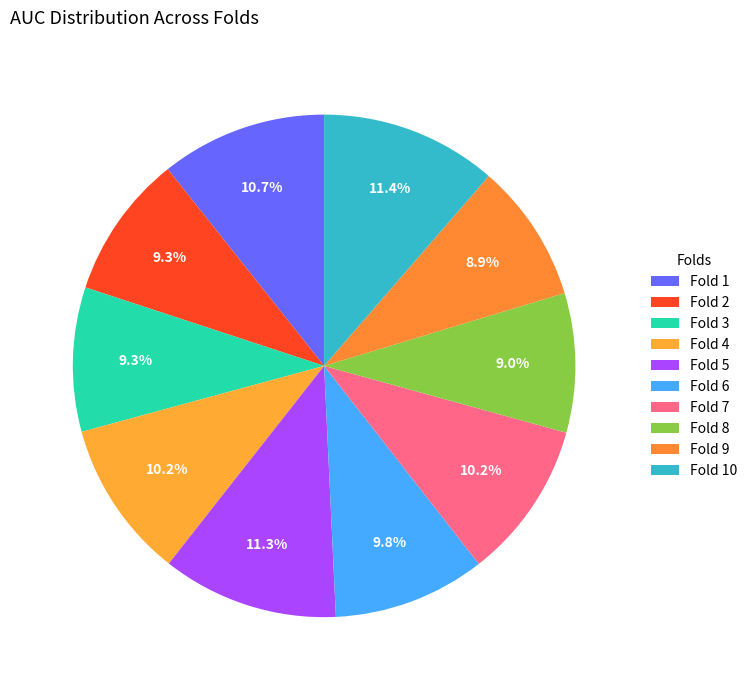

How many segments does this pie chart have?

10